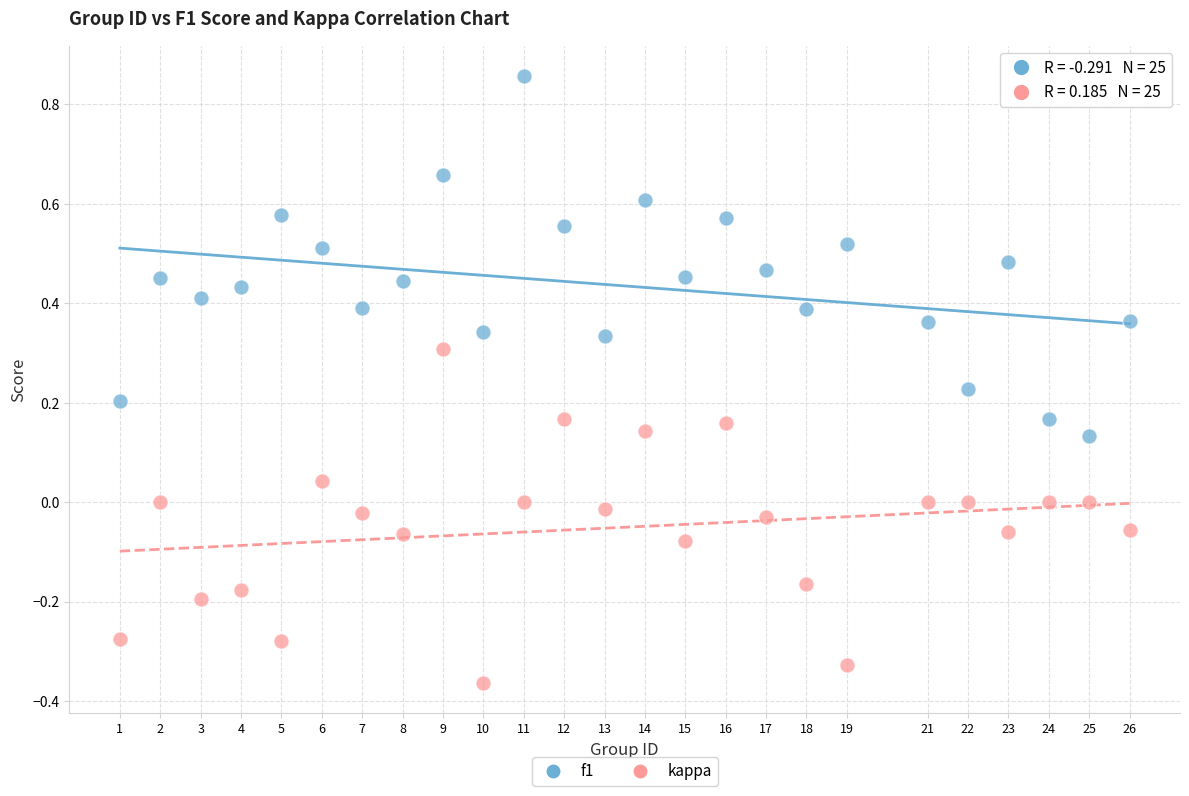

Which series contains the highest Y value?

f1